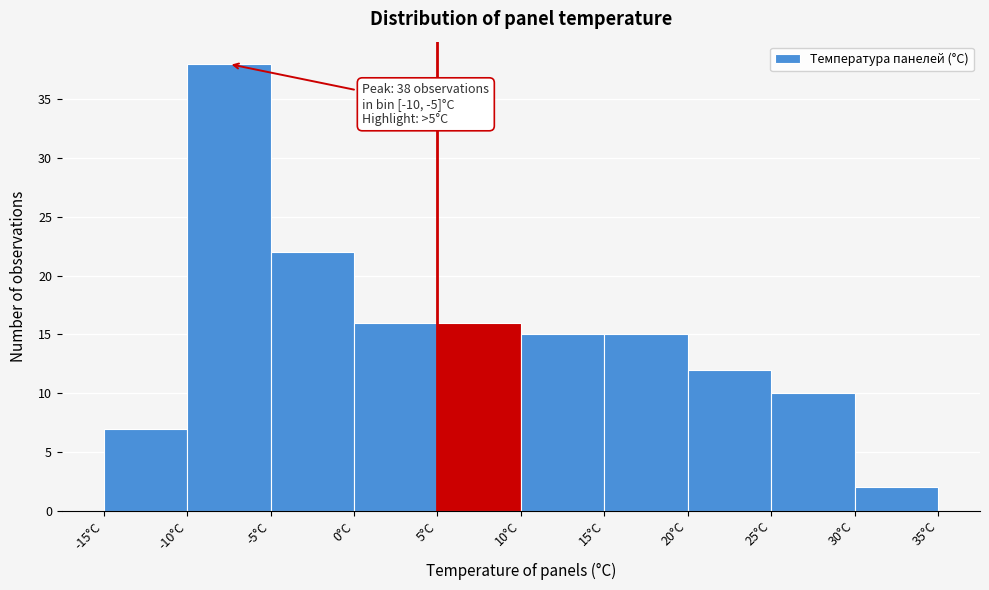

Which range on the x-axis has the tallest bar?

-10 to -5